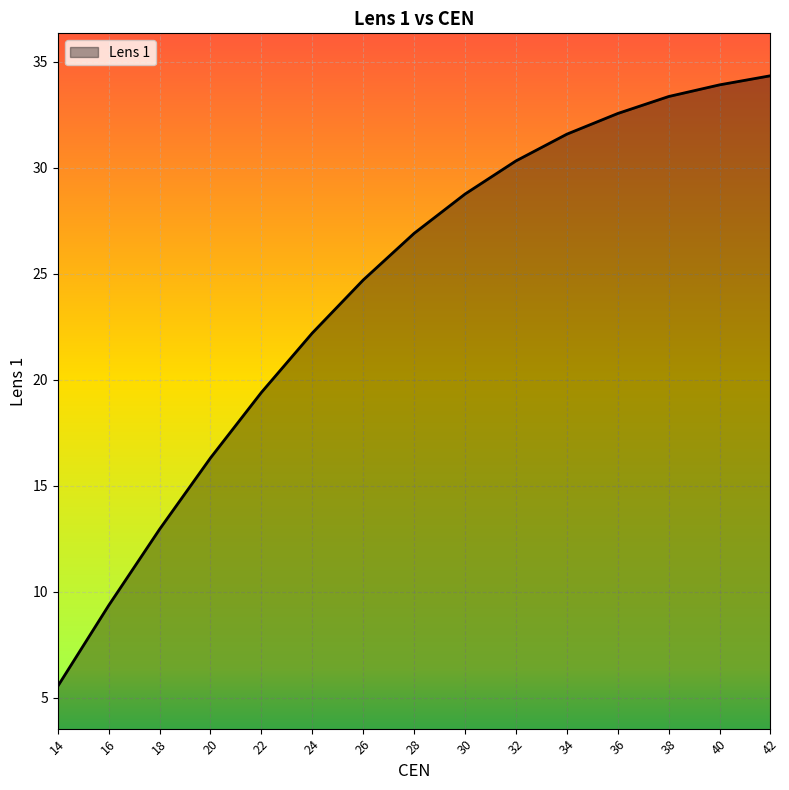

What is the difference between the values at 24 and 42?

12.1